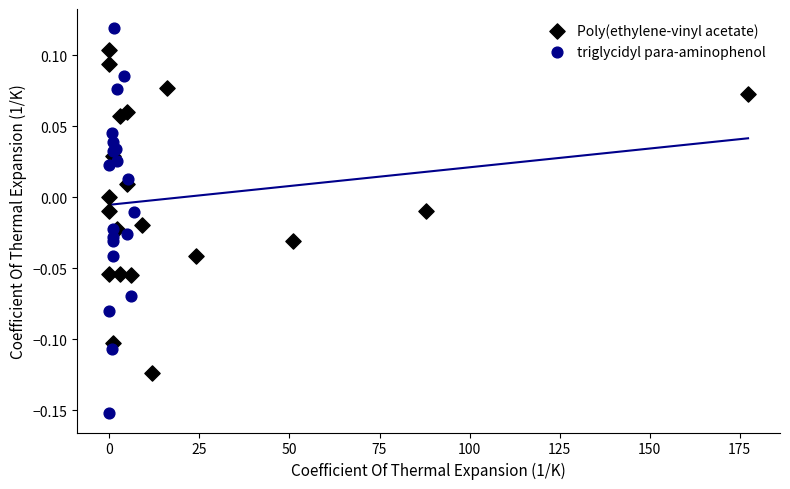

Which series has the widest spread of Y values?

triglycidyl para-aminophenol